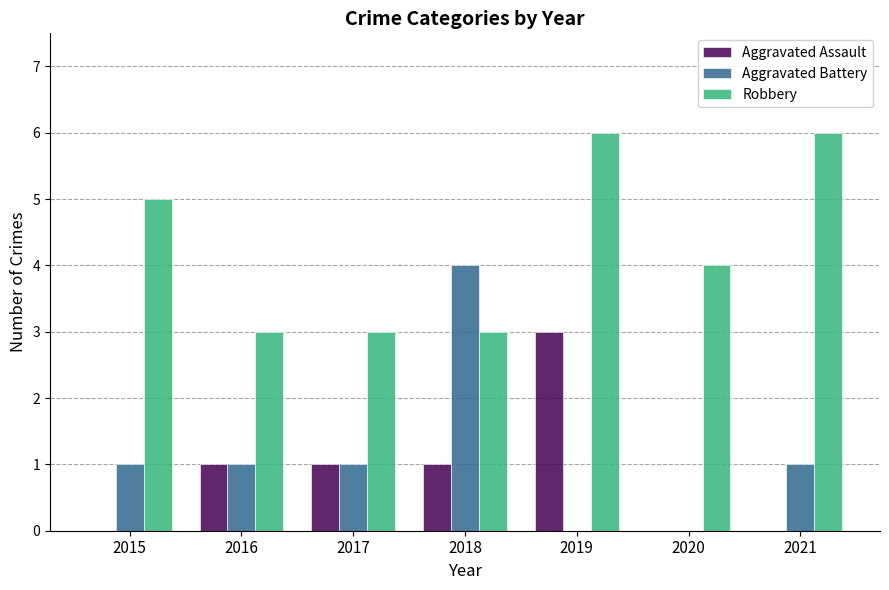

Which series has the largest total across all categories?

Robbery